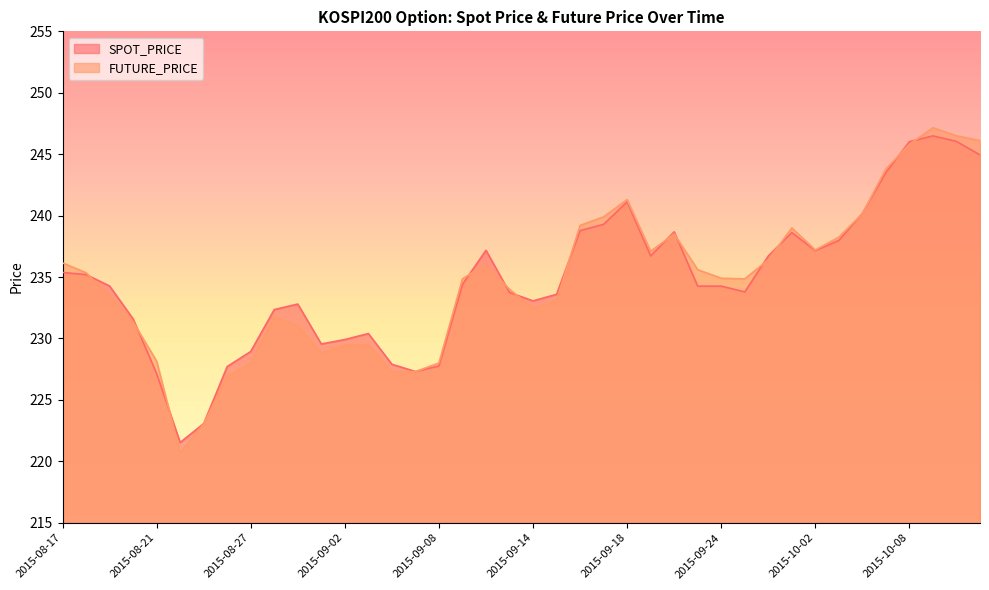

Which category has the lowest value in the FUTURE_PRICE series?

2015-08-24